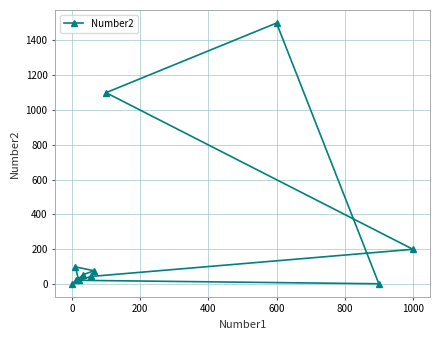

True or false: the data shows 1500 at 600.

True